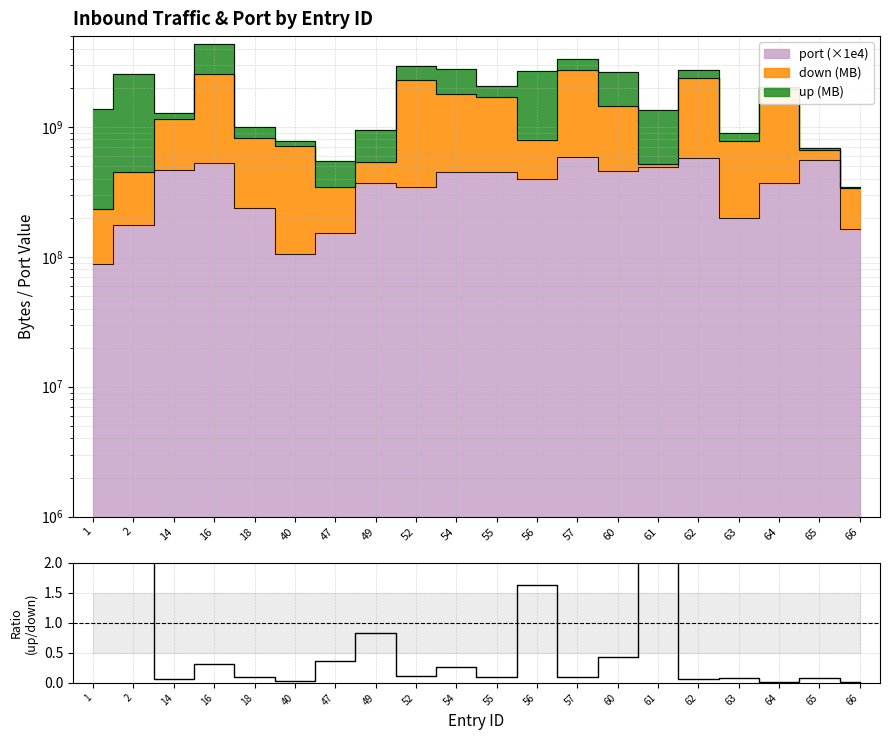

List the labels in order of value, largest first.

61, 1, 2, 56, 49, 60, 47, 16, 54, 52, 18, 55, 57, 65, 63, 14, 62, 40, 64, 66